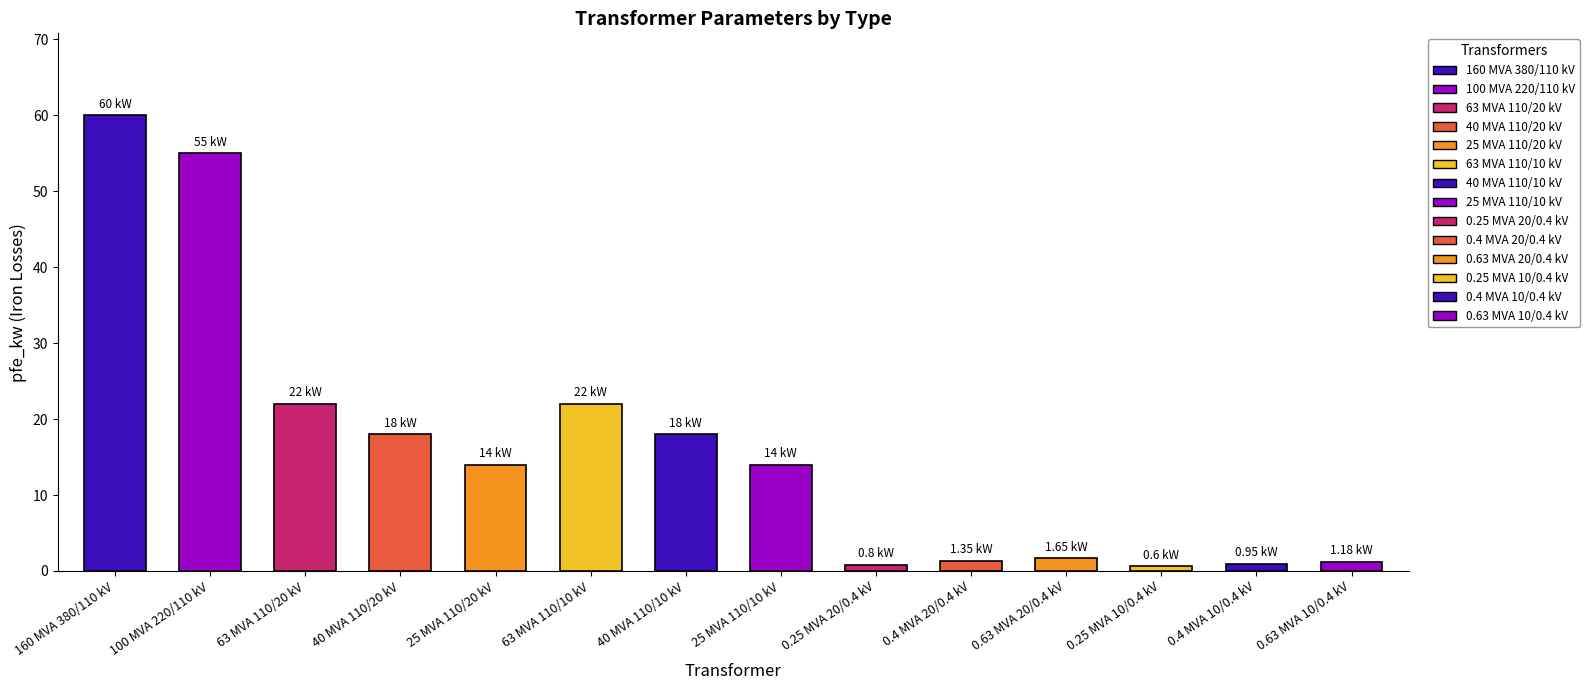

Between 63 MVA 110/20 kV and 40 MVA 110/20 kV, which is larger?

63 MVA 110/20 kV